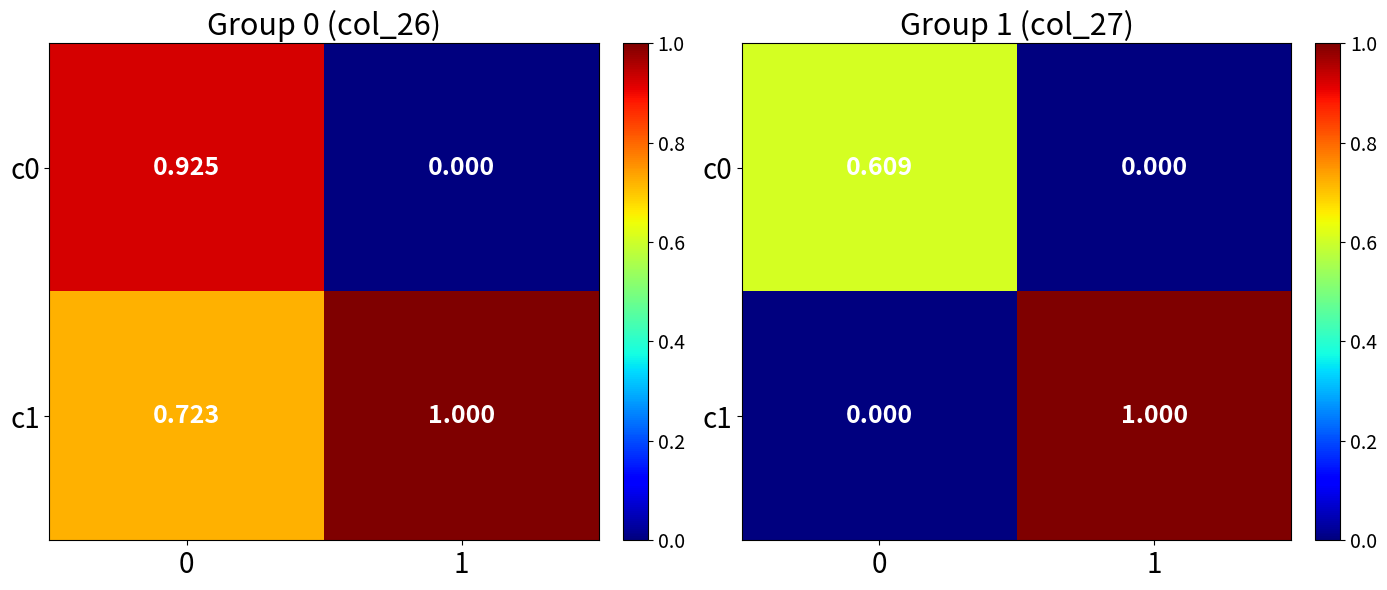

Which category has the highest value in the row_1 series?

1